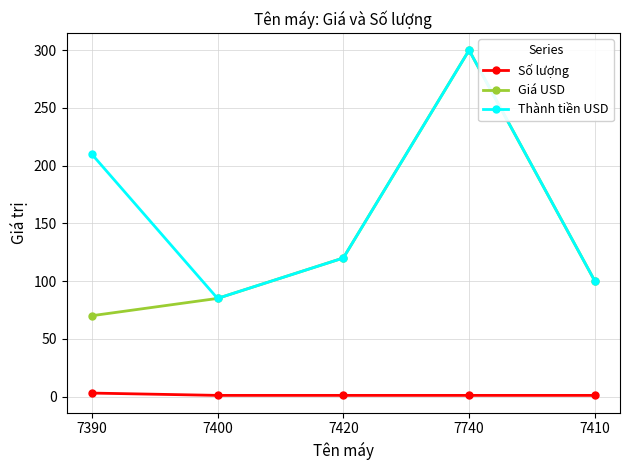

Which series changed the most between 7390 and 7410?

Thành tiền USD